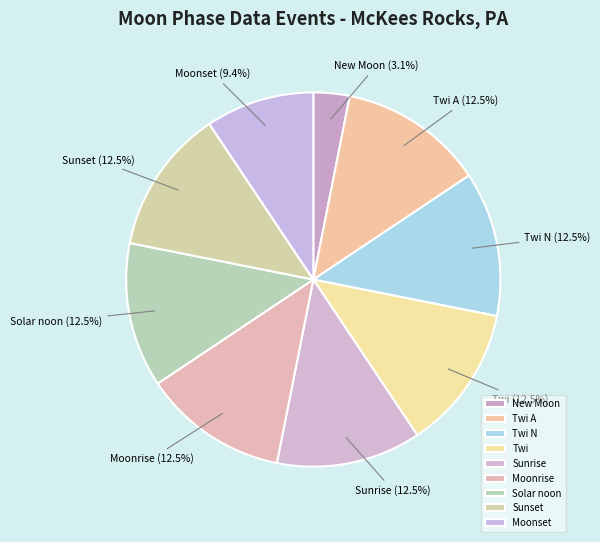

Combined, do Moonset and New Moon account for over 50%?

No